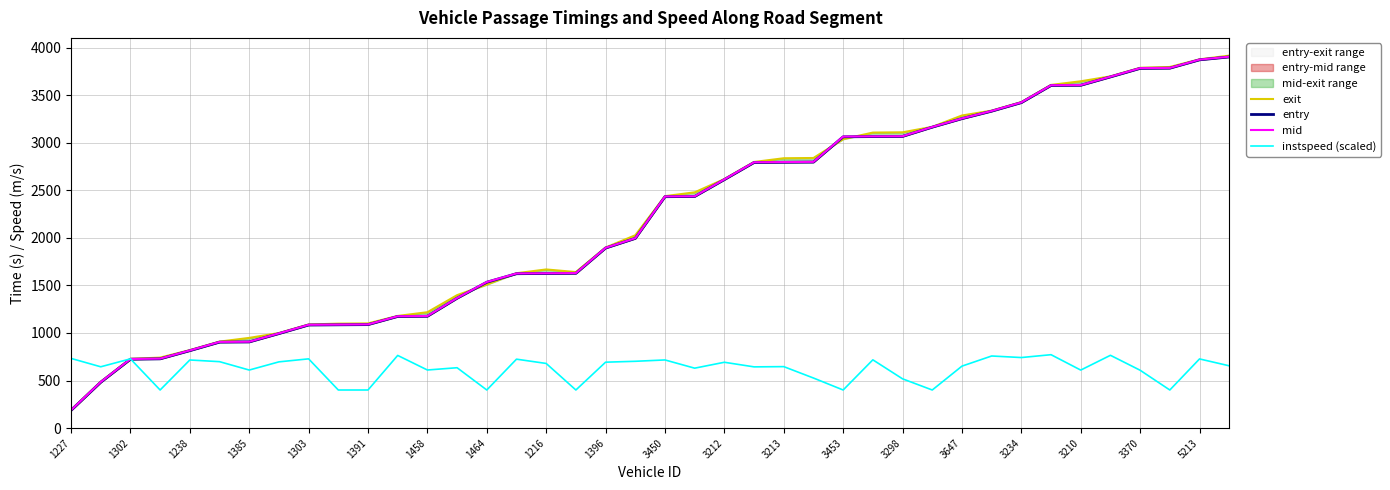

Rank the series by their maximum value, from highest to lowest.

exit, mid, entry, instspeed (scaled)